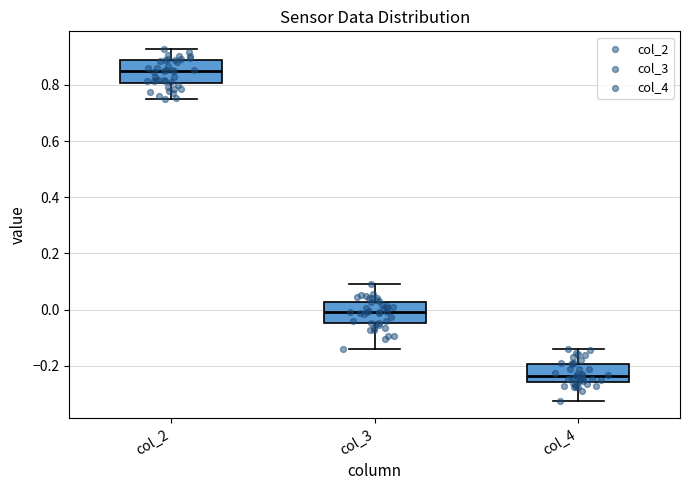

Reading left to right, read every box against the y-axis: the position of its median line, the range the box covers, and the ends of its whiskers. The values are not printed on the chart, so give them approximately, as read against the axis.

col_2: median 0.84, box 0.80 to 0.88, whiskers 0.74 to 0.92
col_3: median 0.00, box -0.04 to 0.02, whiskers -0.14 to 0.10
col_4: median -0.24, box -0.26 to -0.20, whiskers -0.32 to -0.14